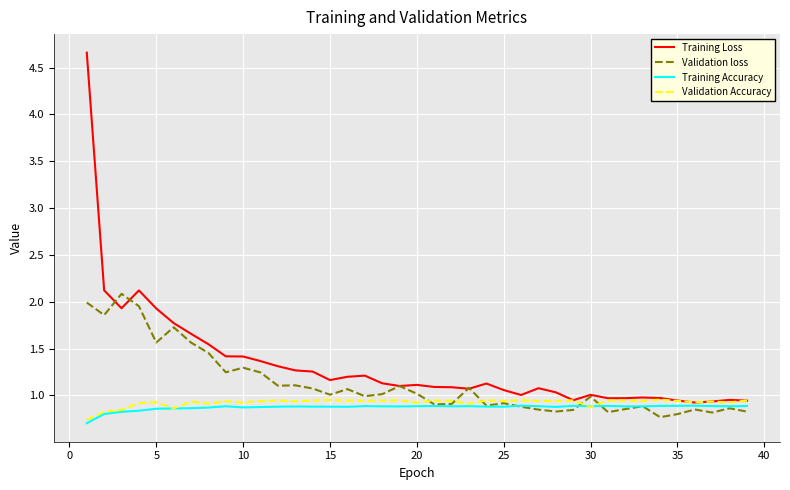

Which series has the largest range (max minus min)?

Training Loss